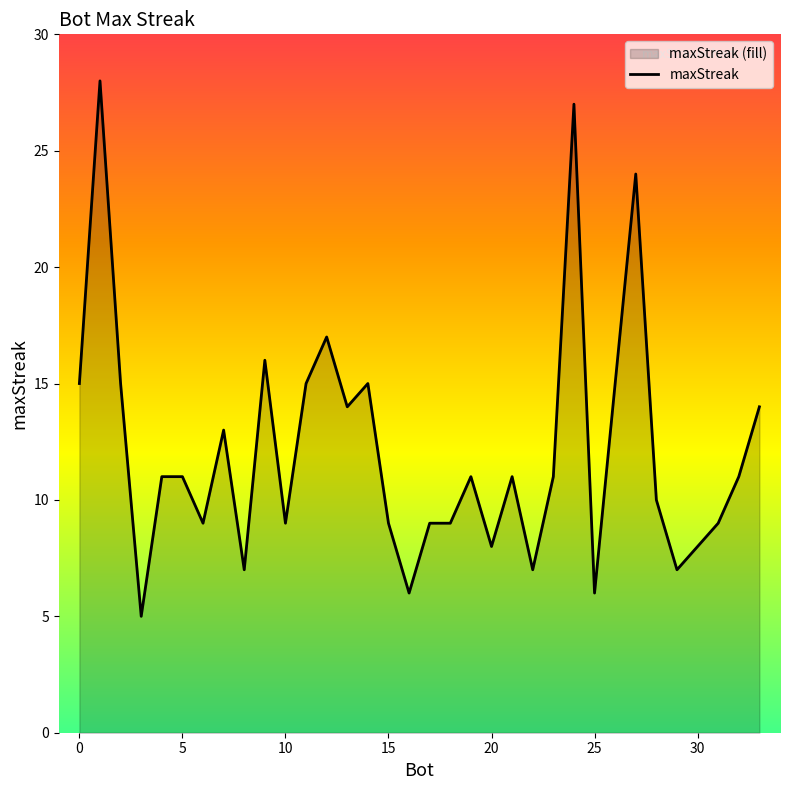

Which has a higher value, 19 or 9?

9